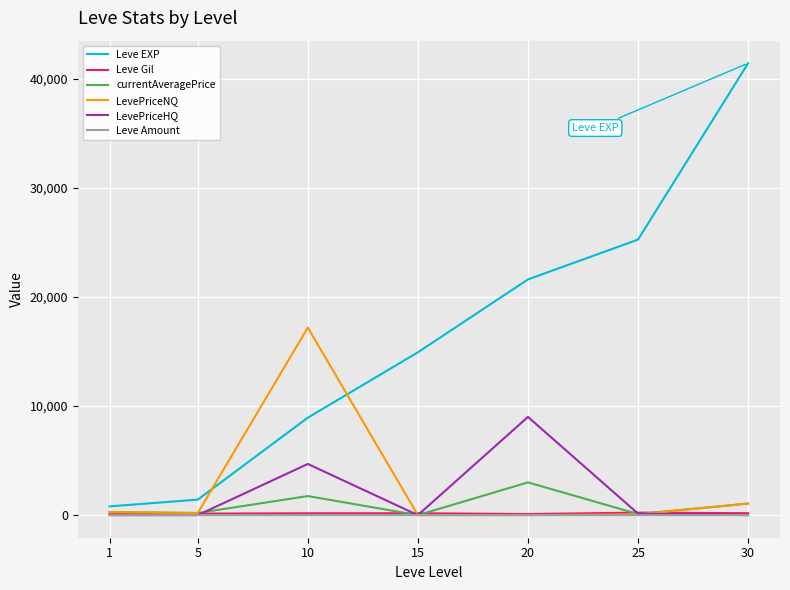

At how many categories does at least one series exceed 5172?

5